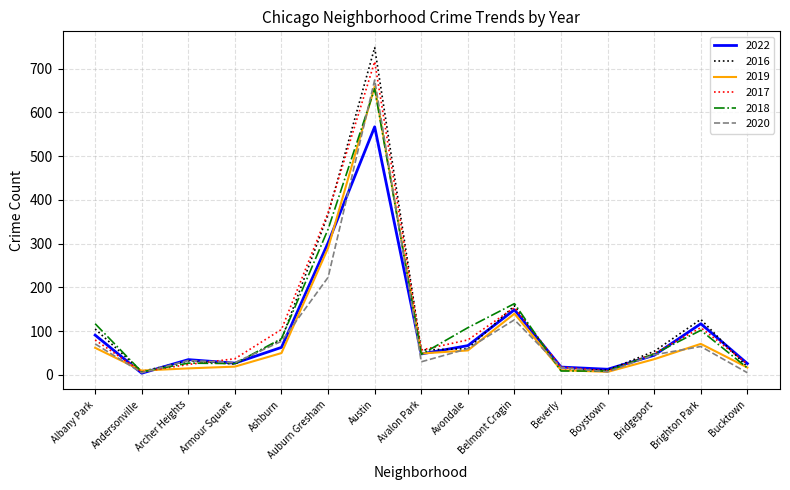

Read the 2016 value at Armour Square.

25